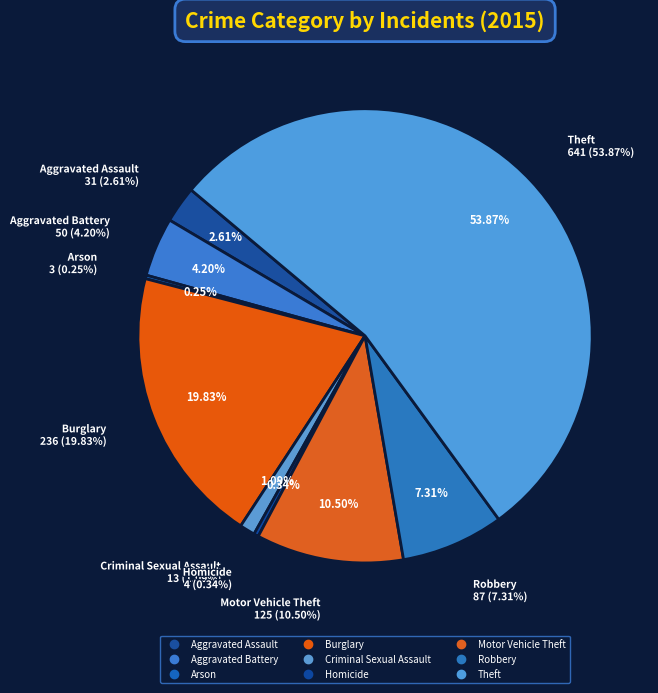

Is it true that Criminal Sexual Assault is 13% of the pie?

False